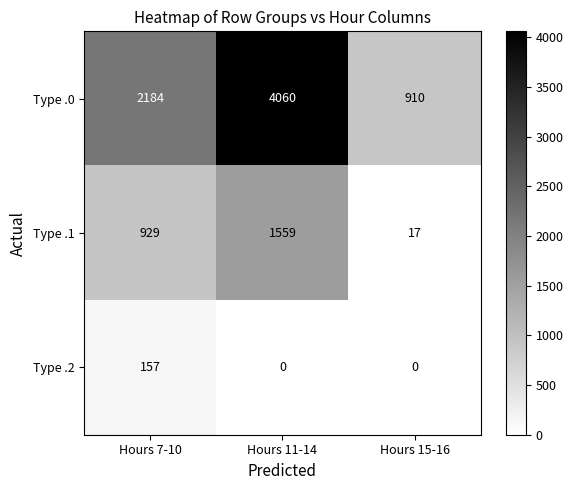

Read the Type .1 value at Hours 7-10, to the nearest 10.

930